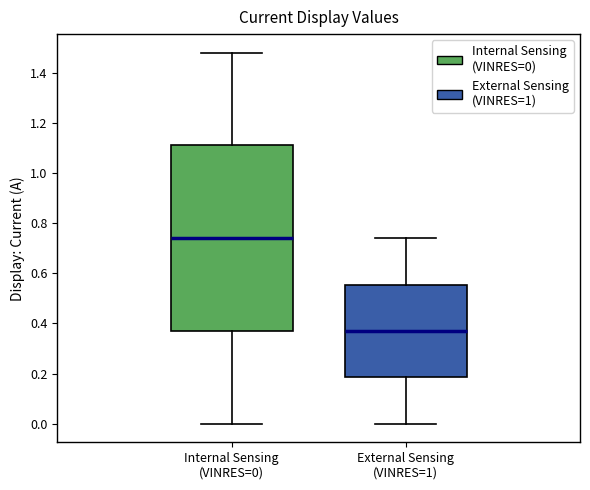

Where does the upper whisker of the box for Internal Sensing (VINRES=0) end on the y-axis? The values are not printed on the chart, so give them approximately, as read against the axis.

1.48